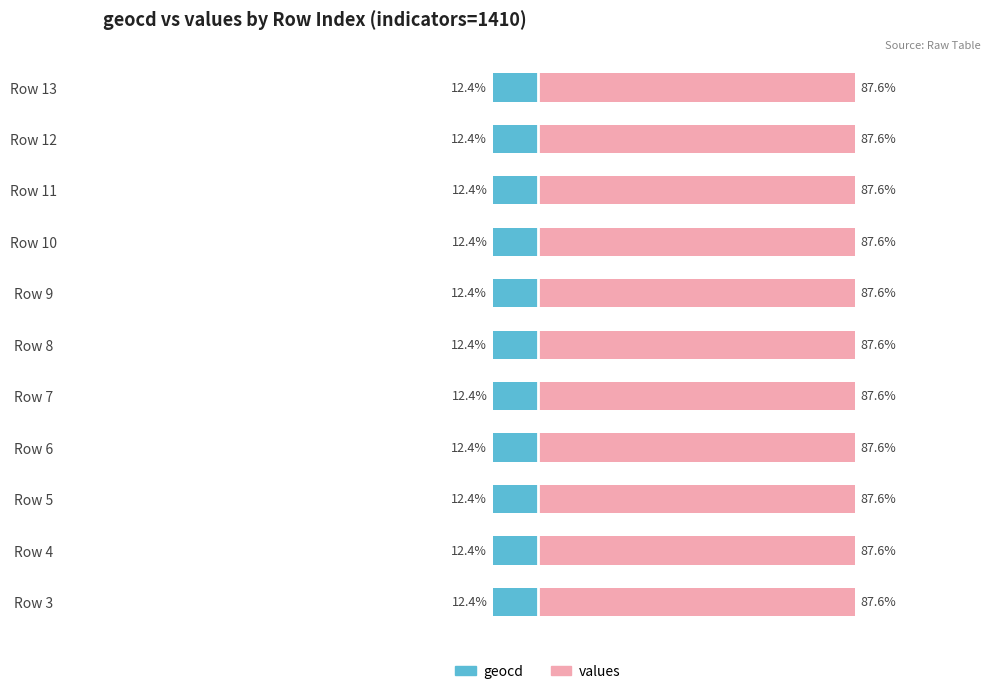

What is the maximum value shown in the chart?

87.6